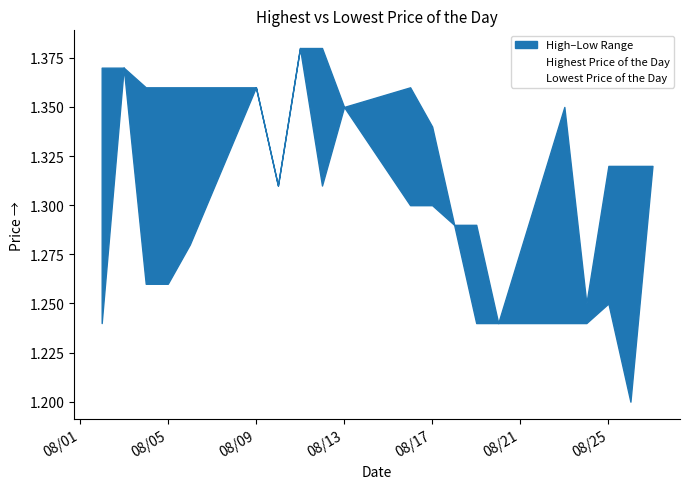

Which series has the widest spread of values?

Lowest Price of the Day